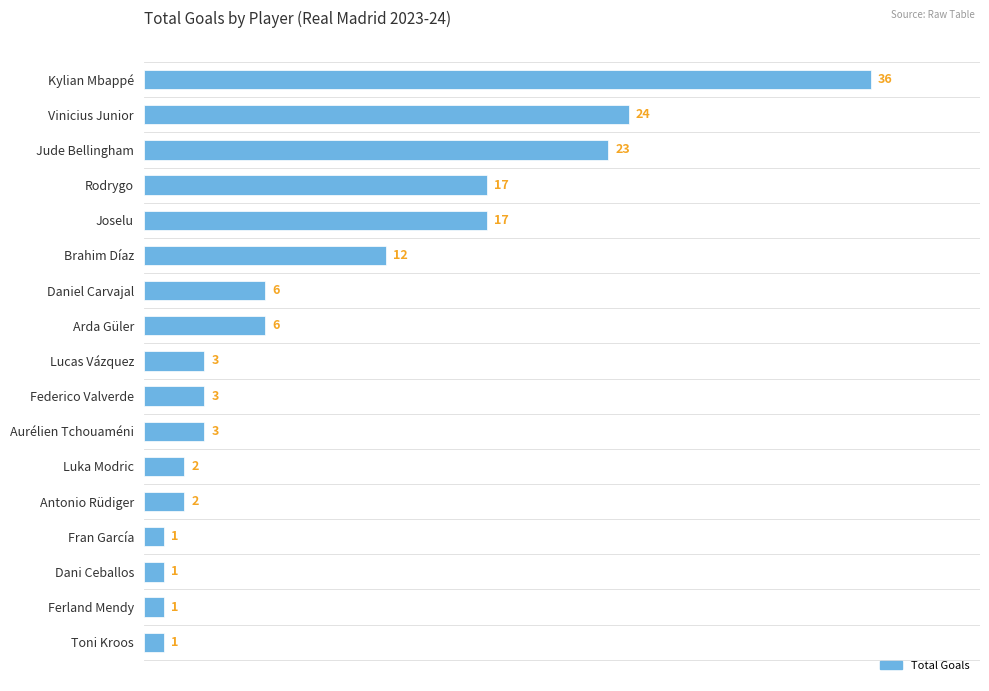

What is the greatest value displayed?

36